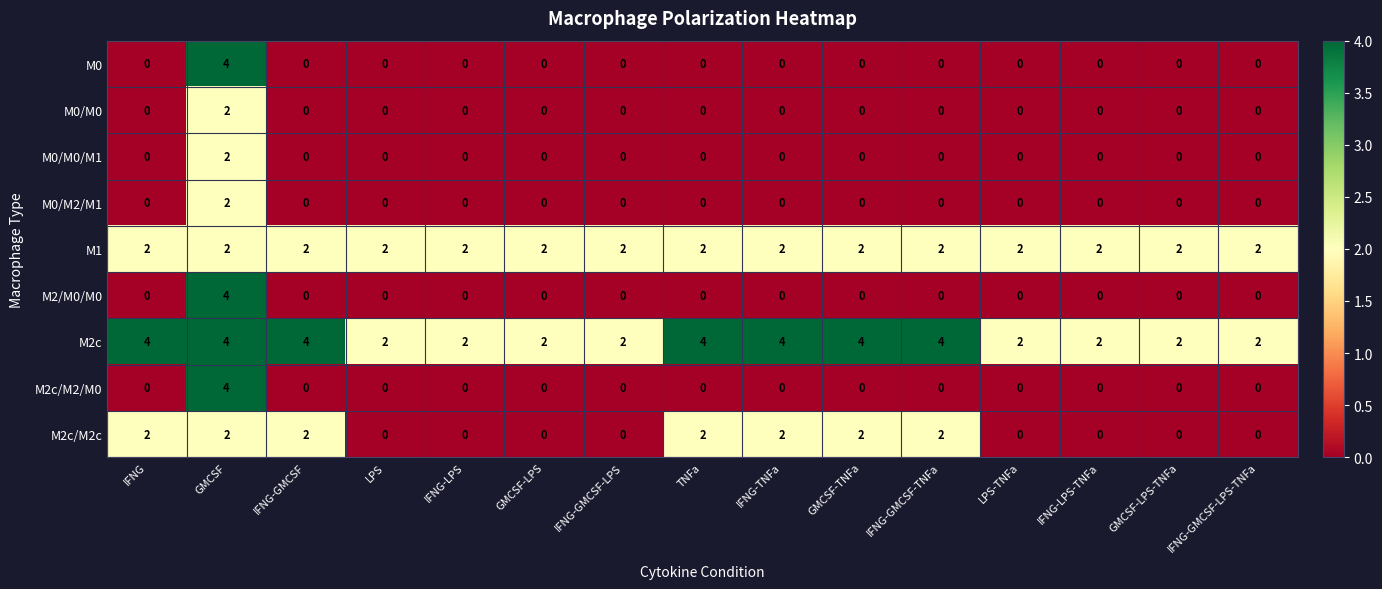

What is the maximum value shown in the chart?

4